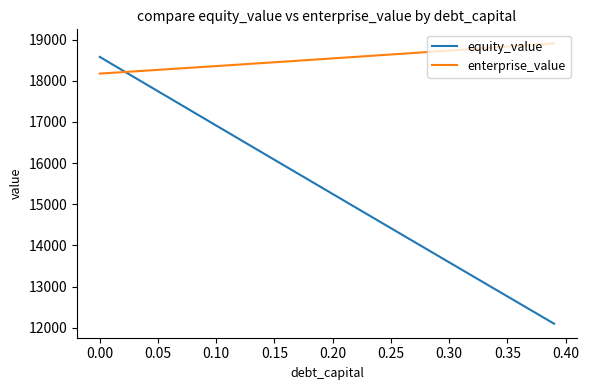

Which series has the widest spread of values?

equity_value